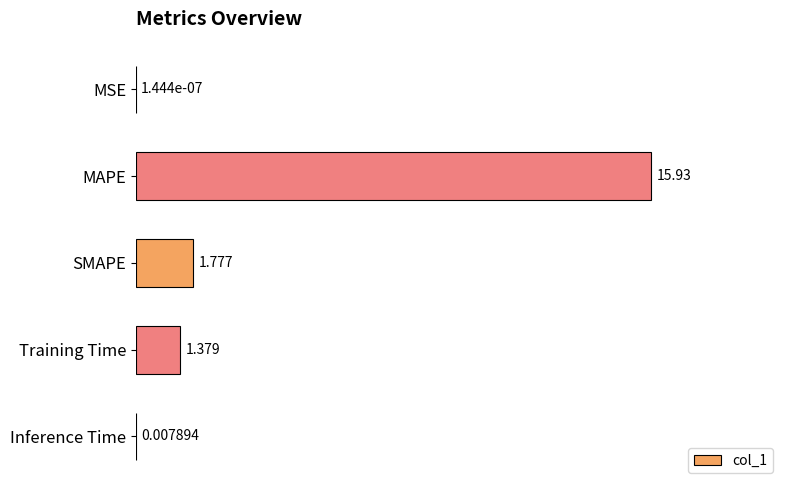

Which has a higher value, Training Time or Inference Time?

Training Time